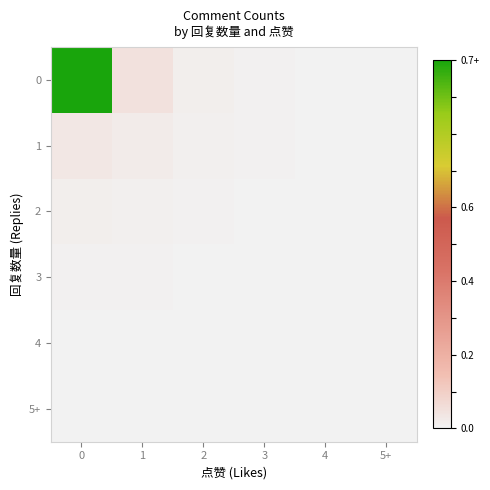

What is the greatest value displayed?

1.0